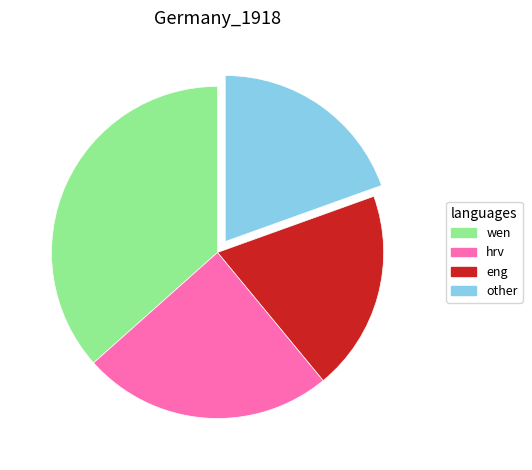

Combined, do eng and wen account for over 50%?

Yes